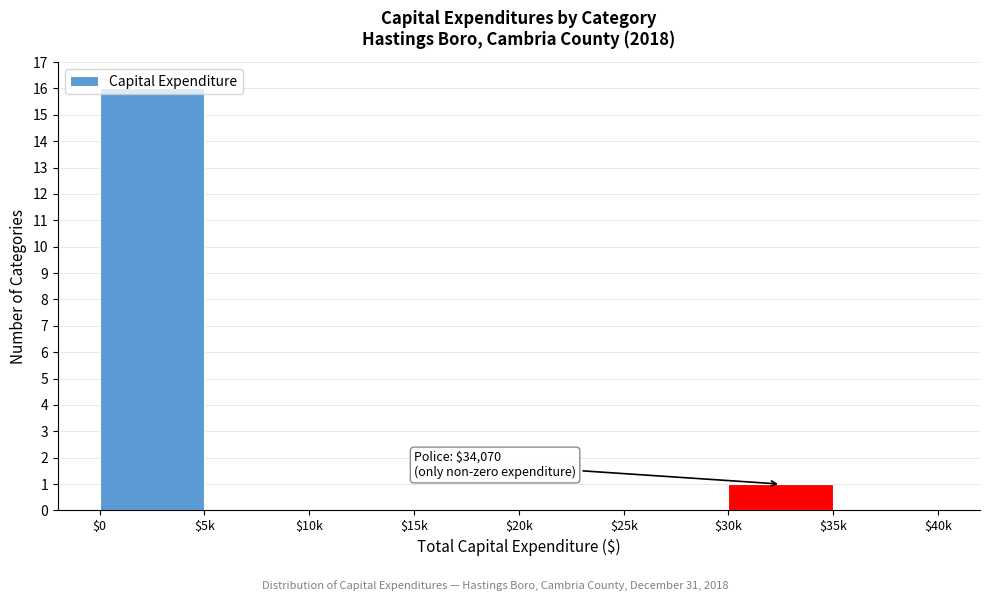

Which label corresponds to the largest value in the chart?

$0